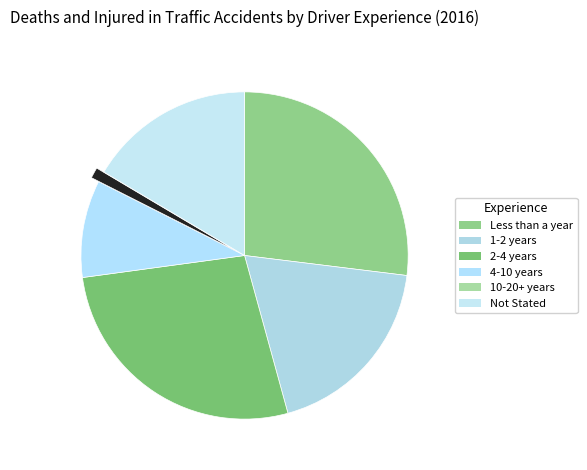

Does 2-4 years represent more than half of the total?

No